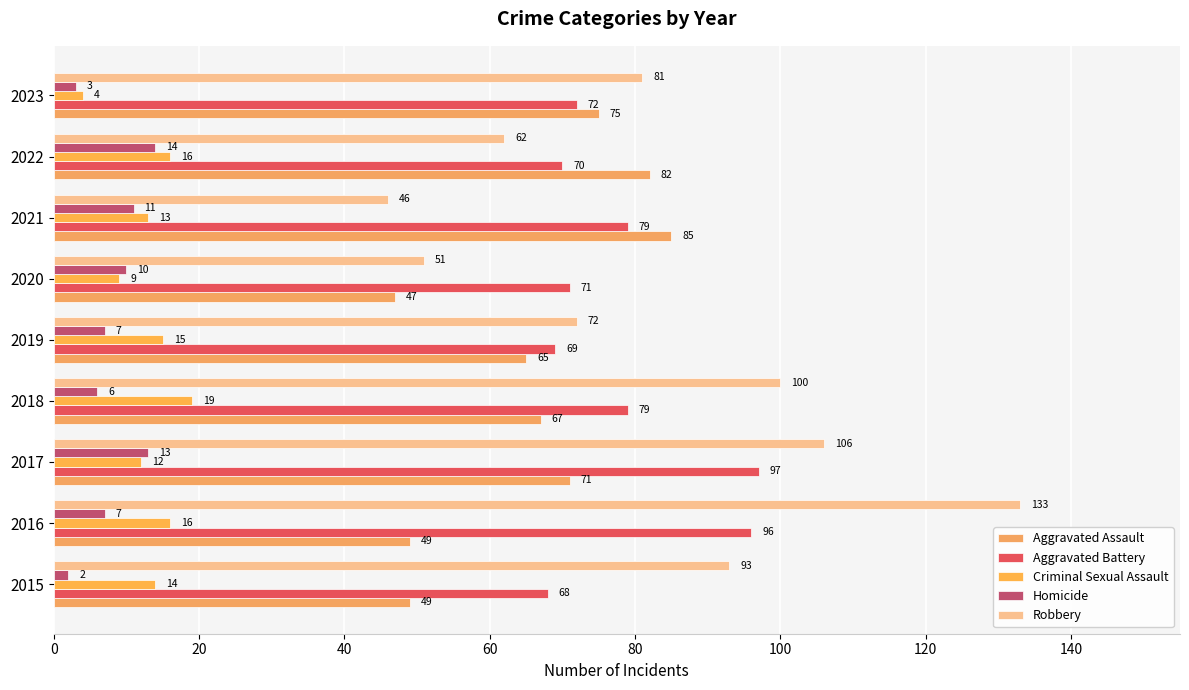

What is the maximum value for Homicide?

14